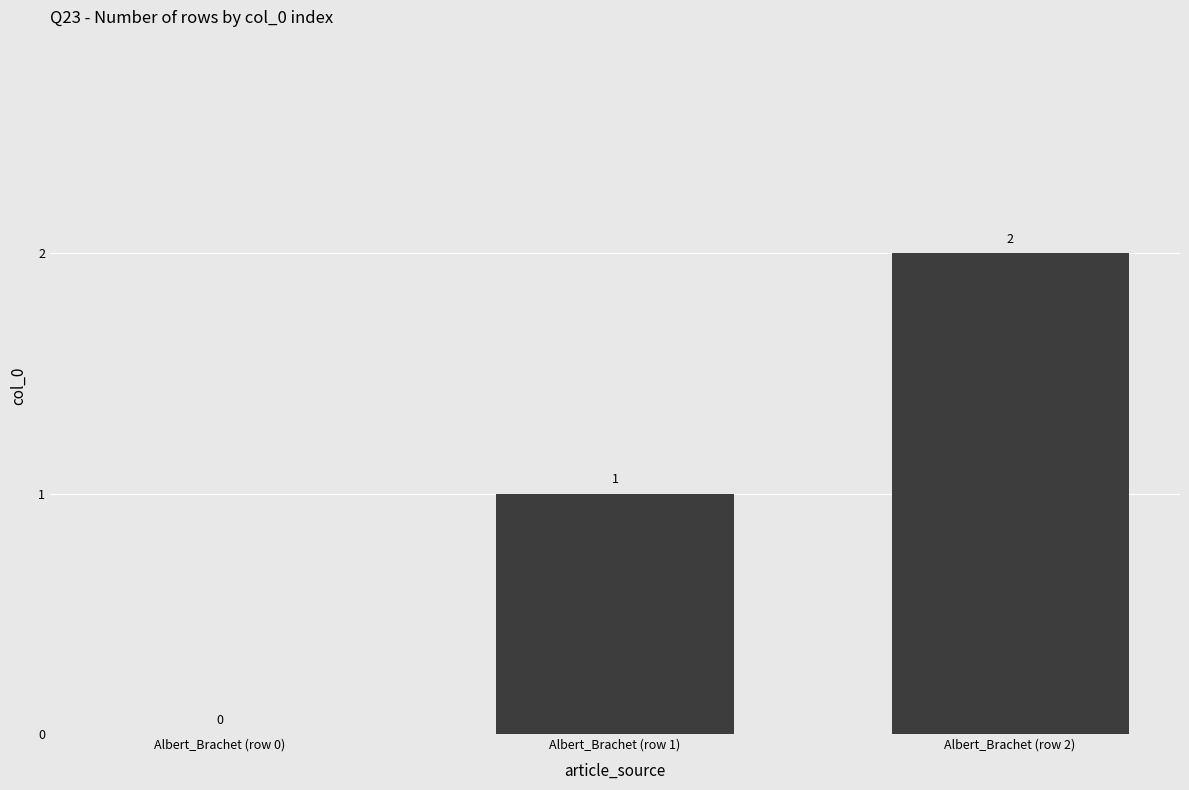

What is the sum of all values?

3